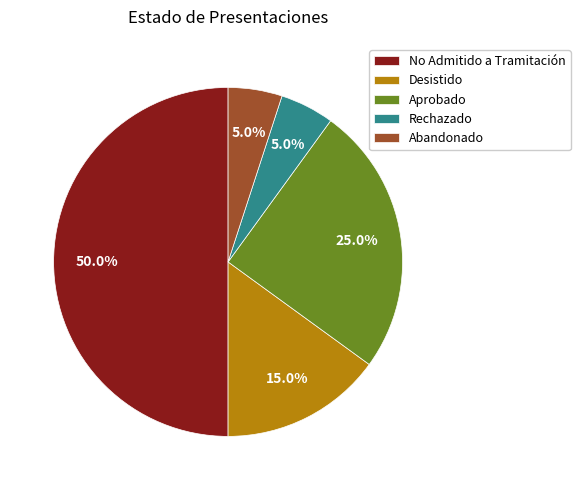

Between Desistido and Rechazado, which is larger?

Desistido